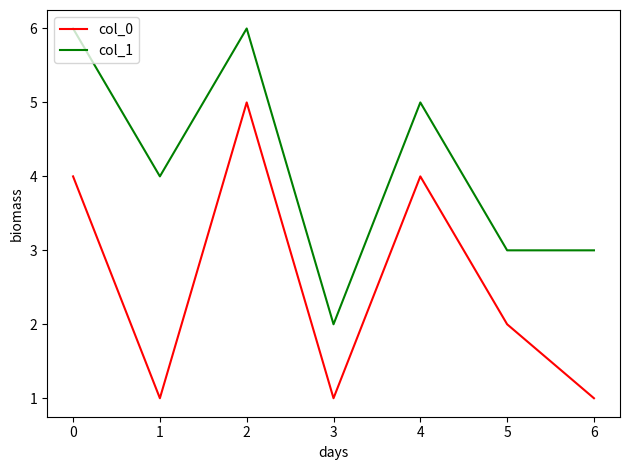

At which label does col_1 first exceed 4?

0